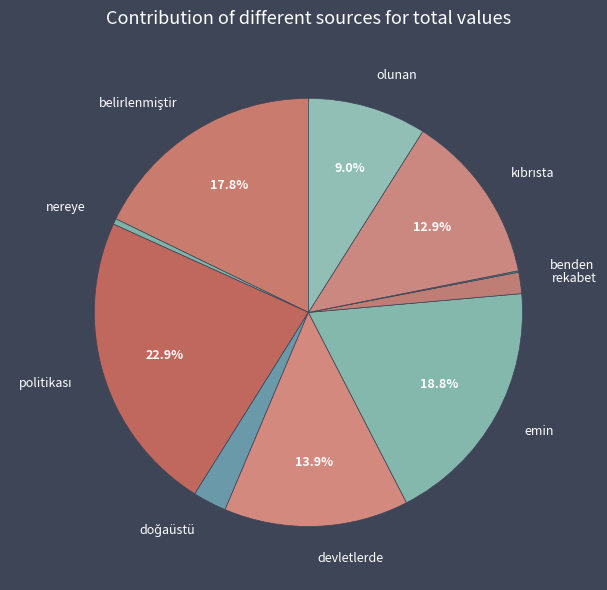

Is there any slice that represents more than half of the pie?

No